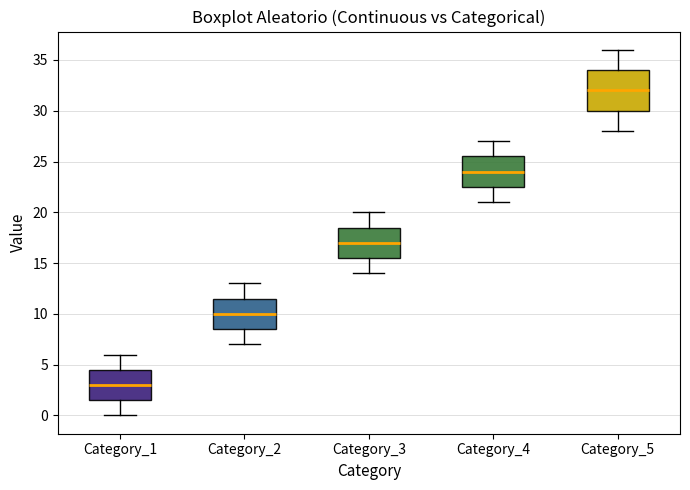

Reading left to right, read every box against the y-axis: the position of its median line, the range the box covers, and the ends of its whiskers. The values are not printed on the chart, so give them approximately, as read against the axis.

Category_1: median 3.0, box 1.5 to 4.5, whiskers 0.0 to 6.0
Category_2: median 10.0, box 8.5 to 11.5, whiskers 7.0 to 13.0
Category_3: median 17.0, box 15.5 to 18.5, whiskers 14.0 to 20.0
Category_4: median 24.0, box 22.5 to 25.5, whiskers 21.0 to 27.0
Category_5: median 32.0, box 30.0 to 34.0, whiskers 28.0 to 36.0